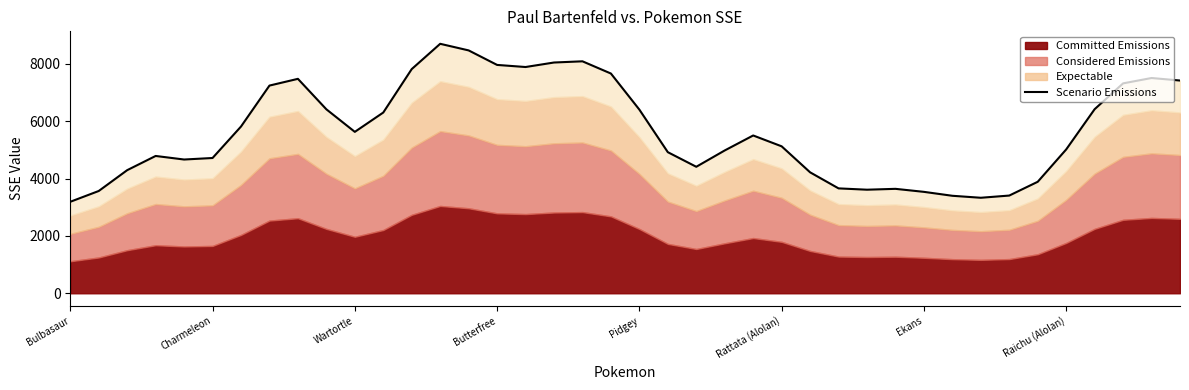

What is the value of the 9th point from the left?

7474